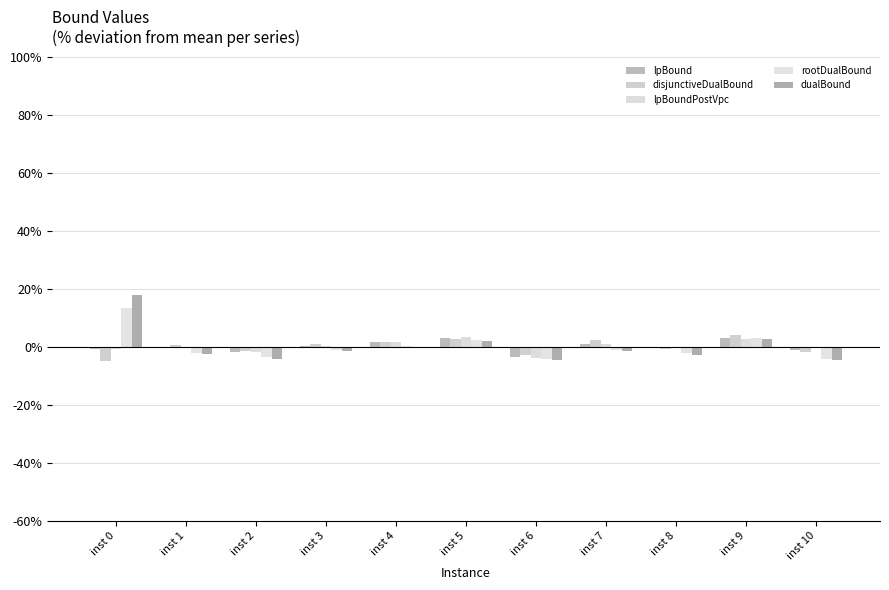

True or false: rootDualBound has a value of 0.3 at inst 4.

True